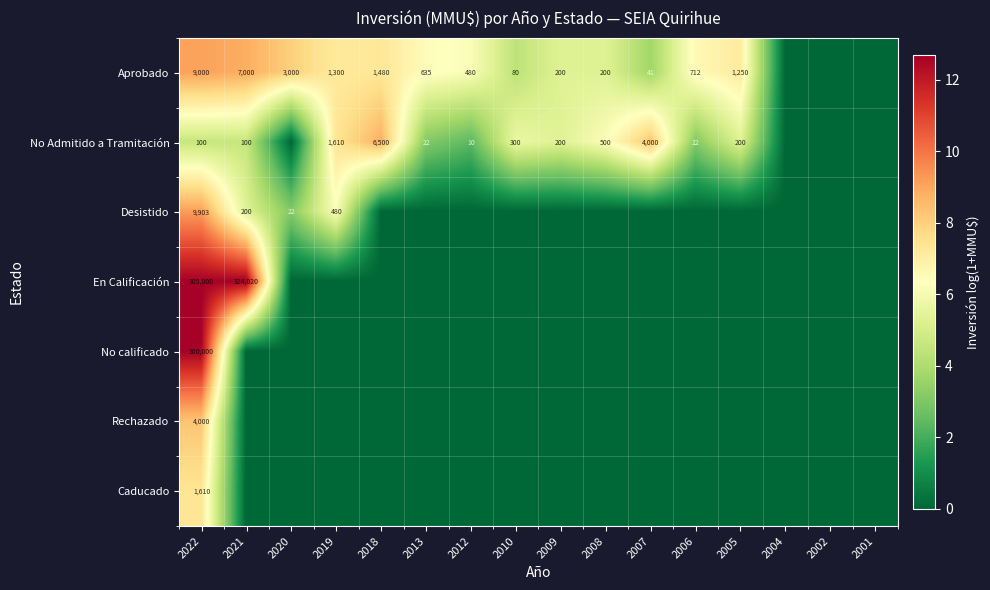

True or false: No Admitido a Tramitación has a value of 22 at 2006.

True